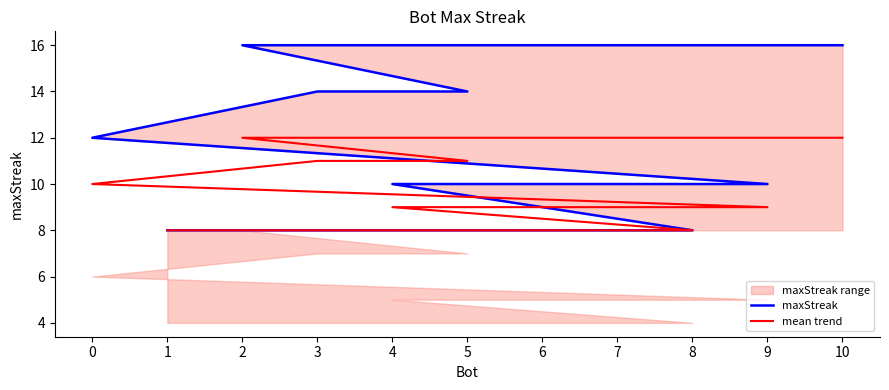

Does the chart have visible grid lines?

No